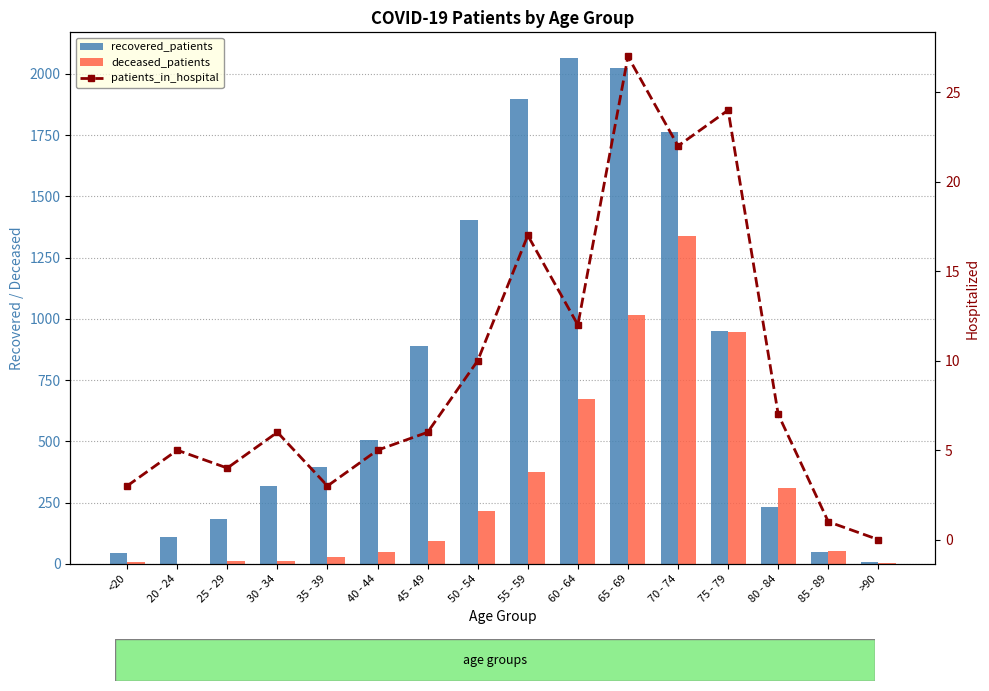

Which series has the largest range (max minus min)?

recovered_patients